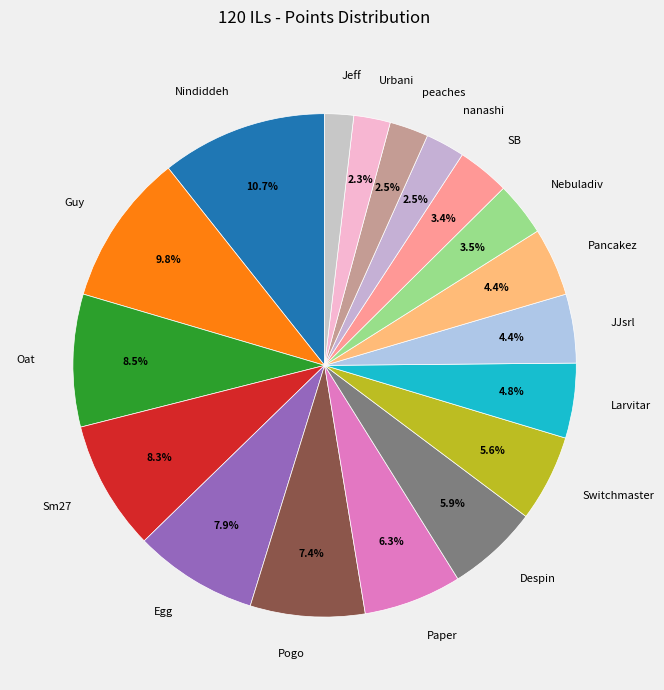

What portion of the pie excludes JJsrl?

95.6%